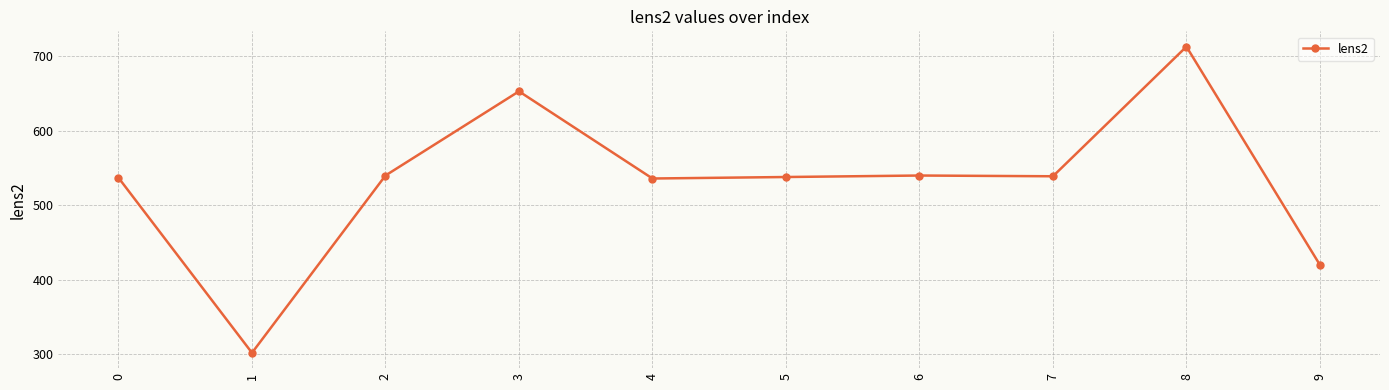

What is the greatest value displayed?

713